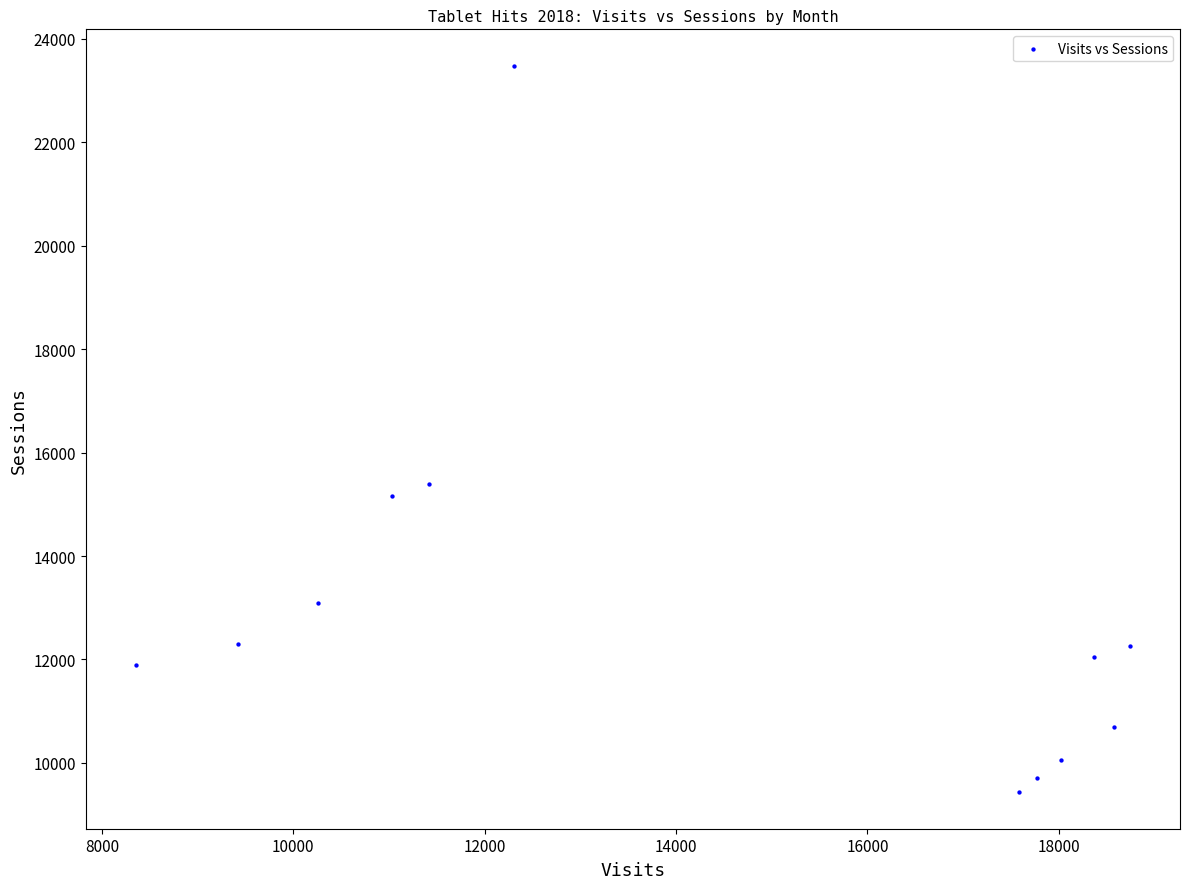

What Y value in the scatter plot is closest to 16455?

15402